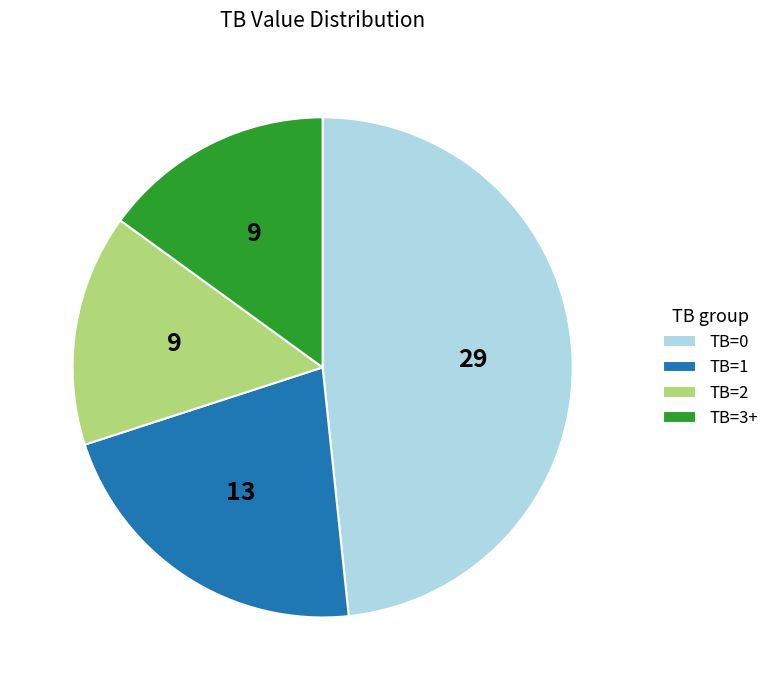

True or false: TB=1 accounts for 32% of the total.

False